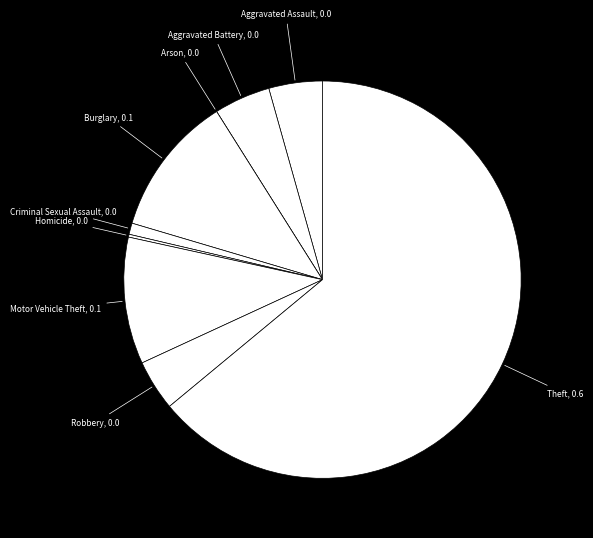

Does Aggravated Assault represent more than half of the total?

No